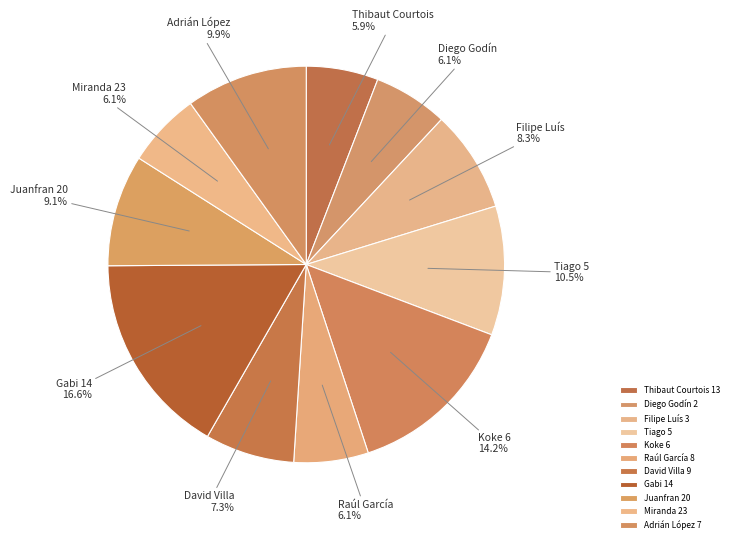

Combined, do Raúl García 8 and Gabi 14 account for over 50%?

No